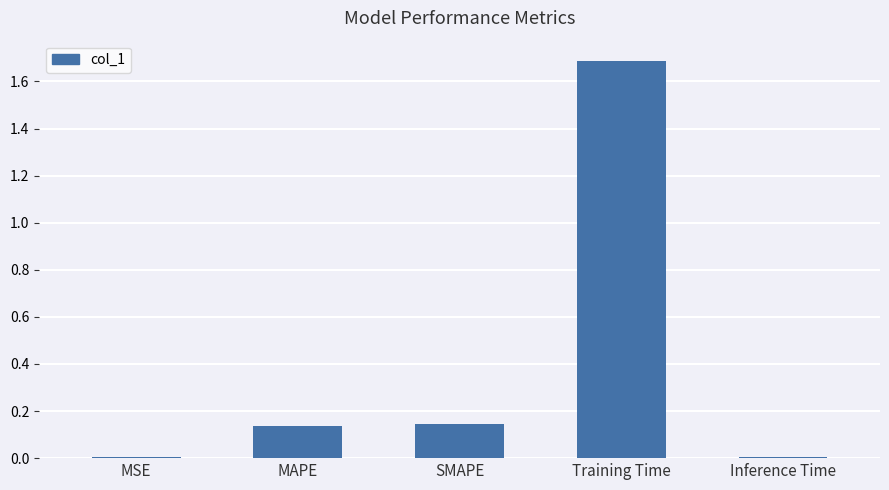

What is the difference between the maximum and minimum values?

1.7